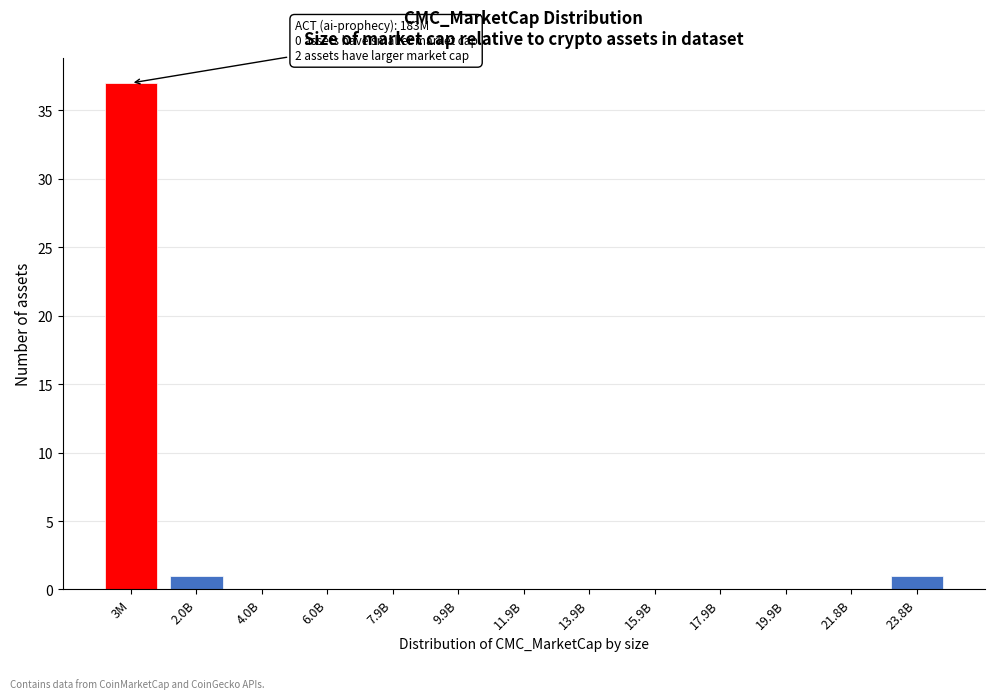

Reading left to right, extract all data points from this chart.

3M=37	2.0B=1	4.0B=0	6.0B=0	7.9B=0	9.9B=0	11.9B=0	13.9B=0	15.9B=0	17.9B=0	19.9B=0	21.8B=0	23.8B=1